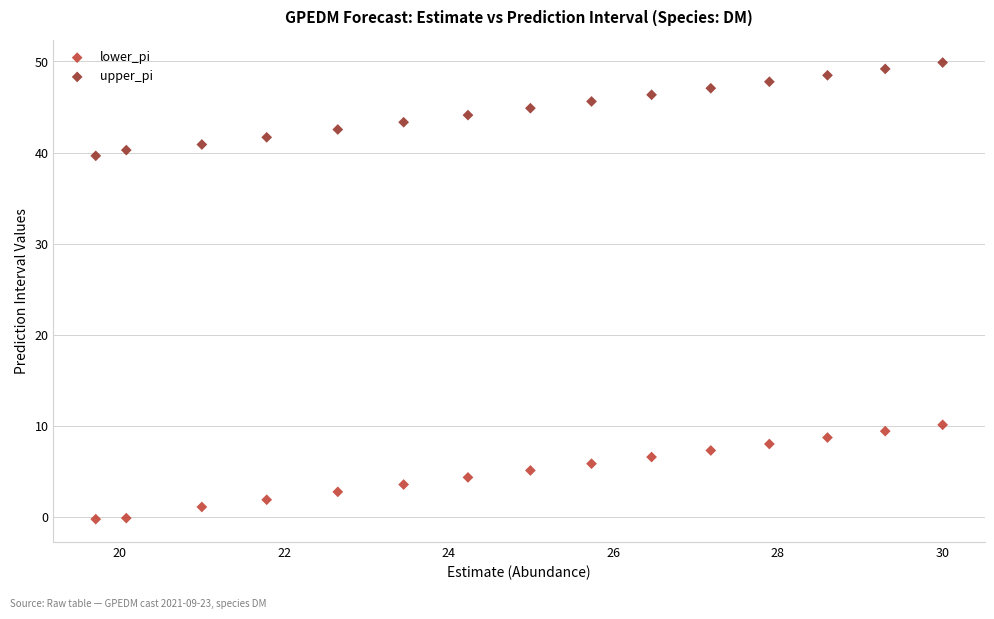

Across all series, what Y value is closest to 24?

10.1